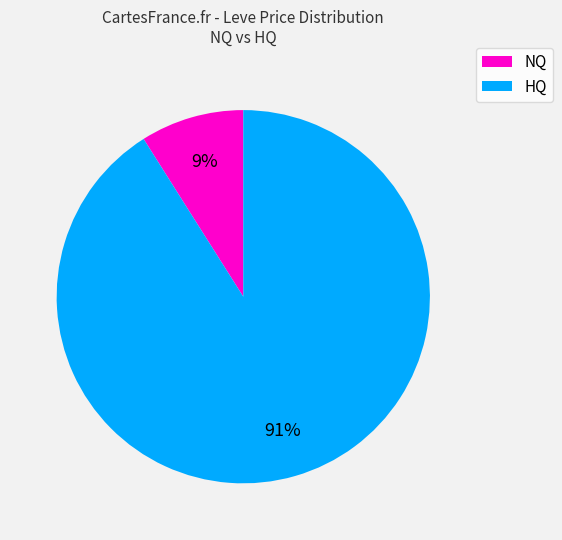

To the nearest percent, what is the average slice percentage?

50%